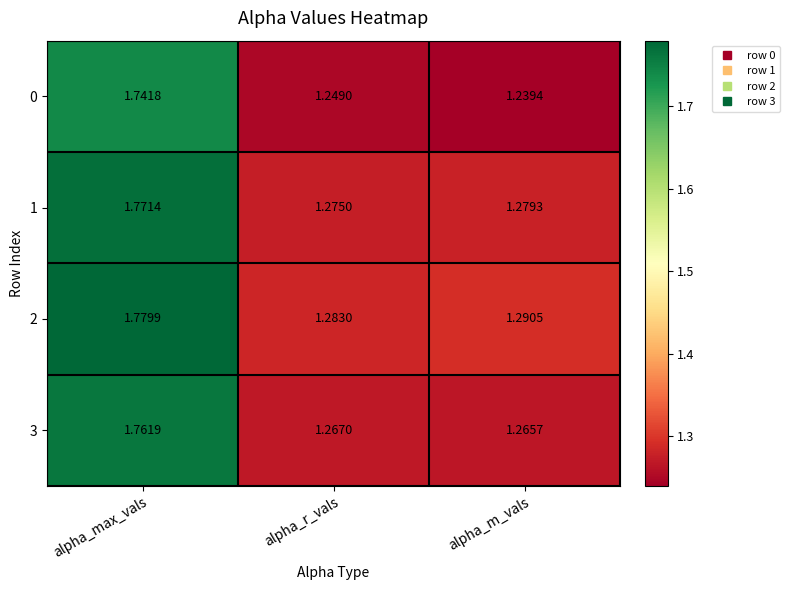

Count the number of categories in the chart.

3